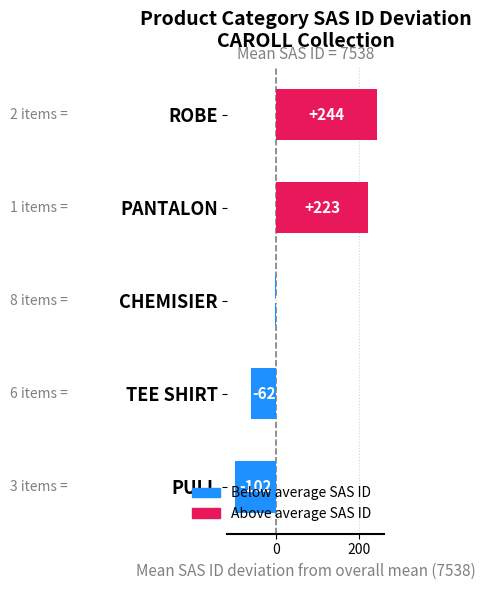

True or false: the data shows -177.3 at PULL.

False